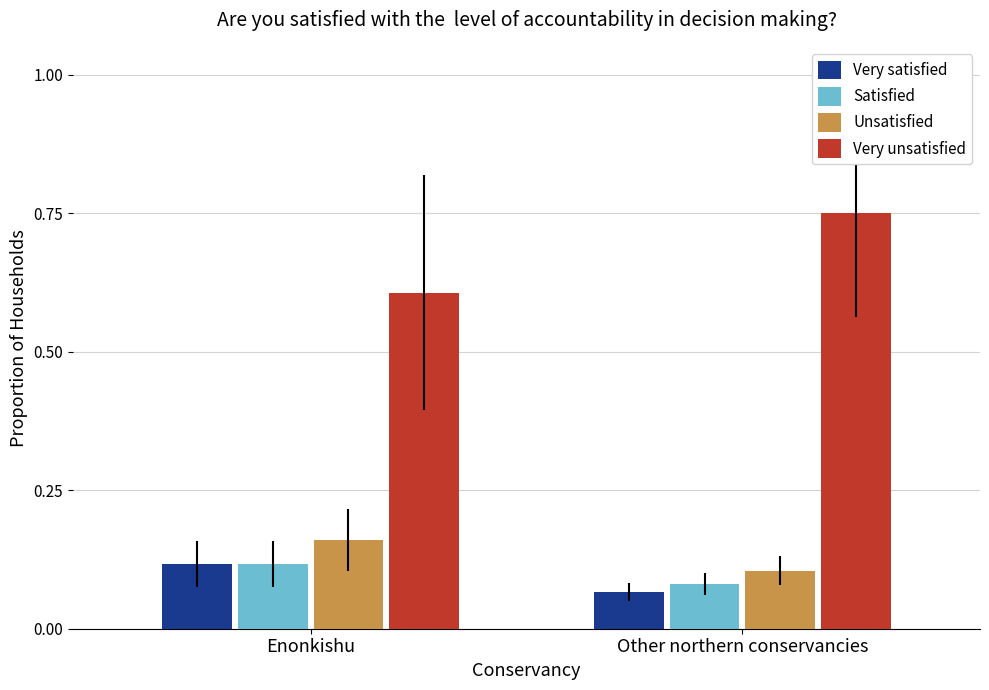

At which category does the chart reach its peak across all series?

Other northern conservancies